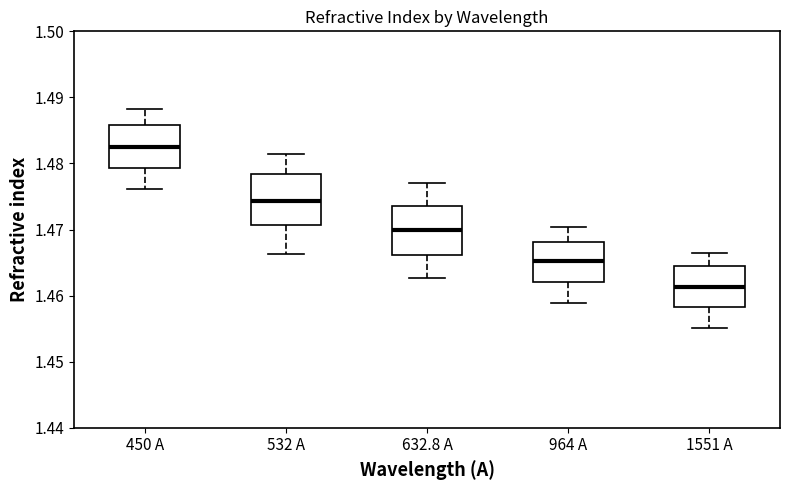

Where does the median line of the box for 1551 A sit on the y-axis? The values are not printed on the chart, so give them approximately, as read against the axis.

1.461